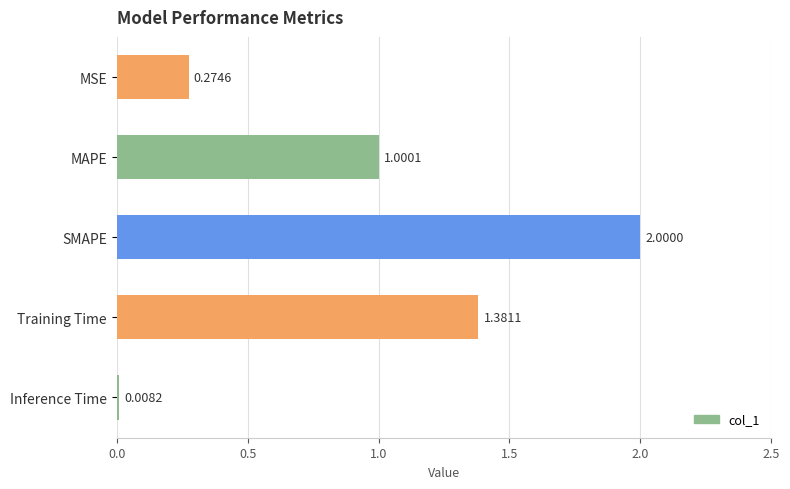

Rank the categories by value from highest to lowest.

SMAPE, Training Time, MAPE, MSE, Inference Time